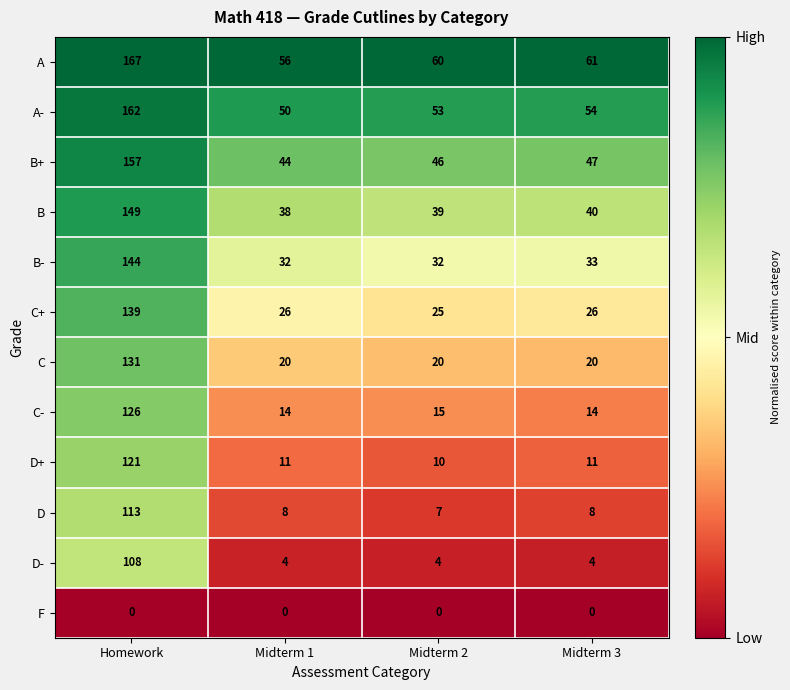

List the labels in order of B value, largest first.

Homework, Midterm 3, Midterm 2, Midterm 1